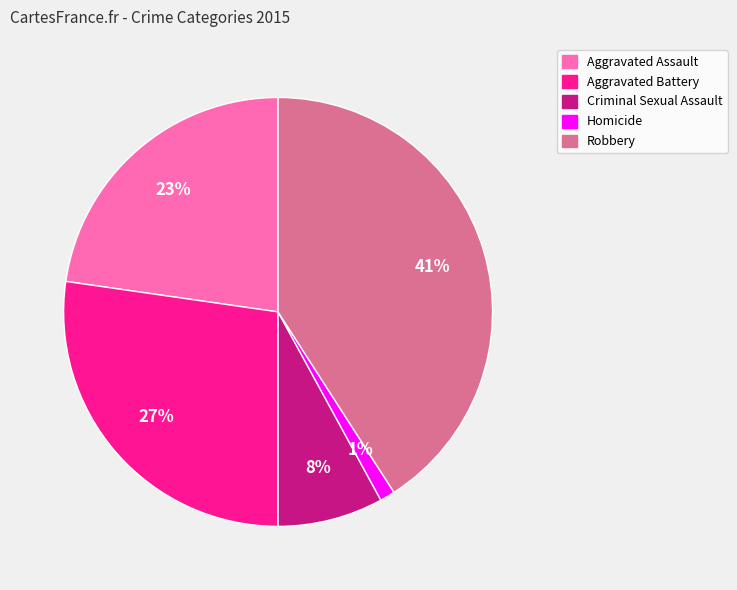

How many slices are in this pie chart?

5